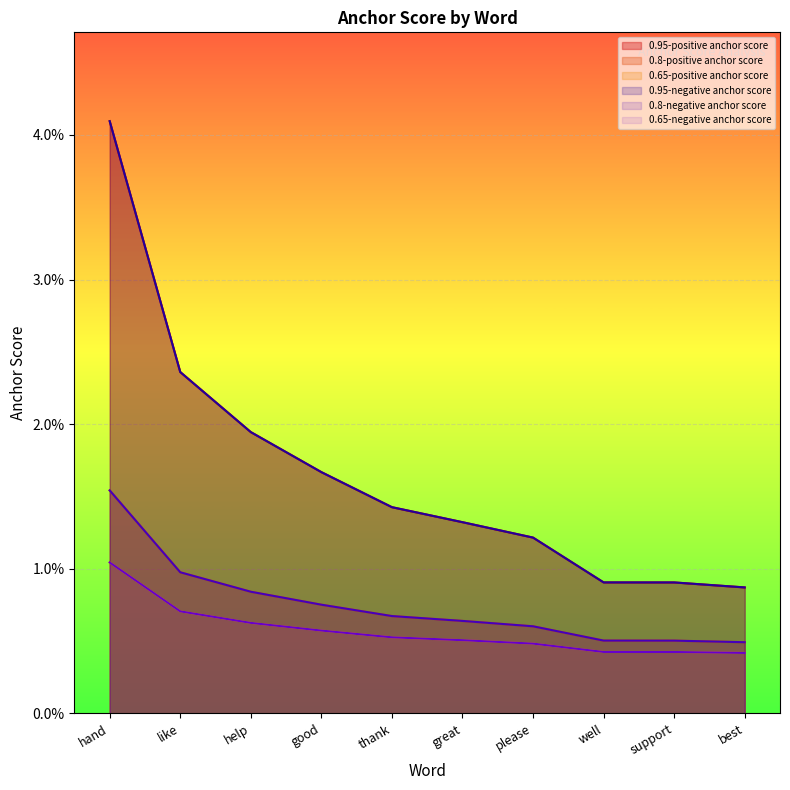

List the series in order of their peak value, lowest first.

0.65-positive anchor score, 0.65-negative anchor score, 0.8-positive anchor score, 0.8-negative anchor score, 0.95-positive anchor score, 0.95-negative anchor score